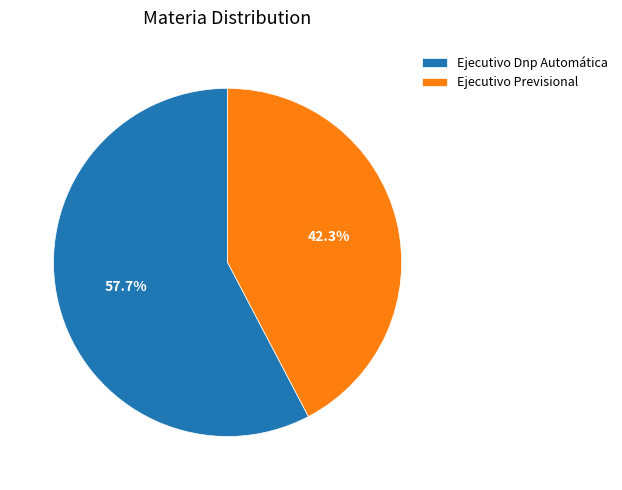

Which slice is the largest?

Ejecutivo Dnp Automática